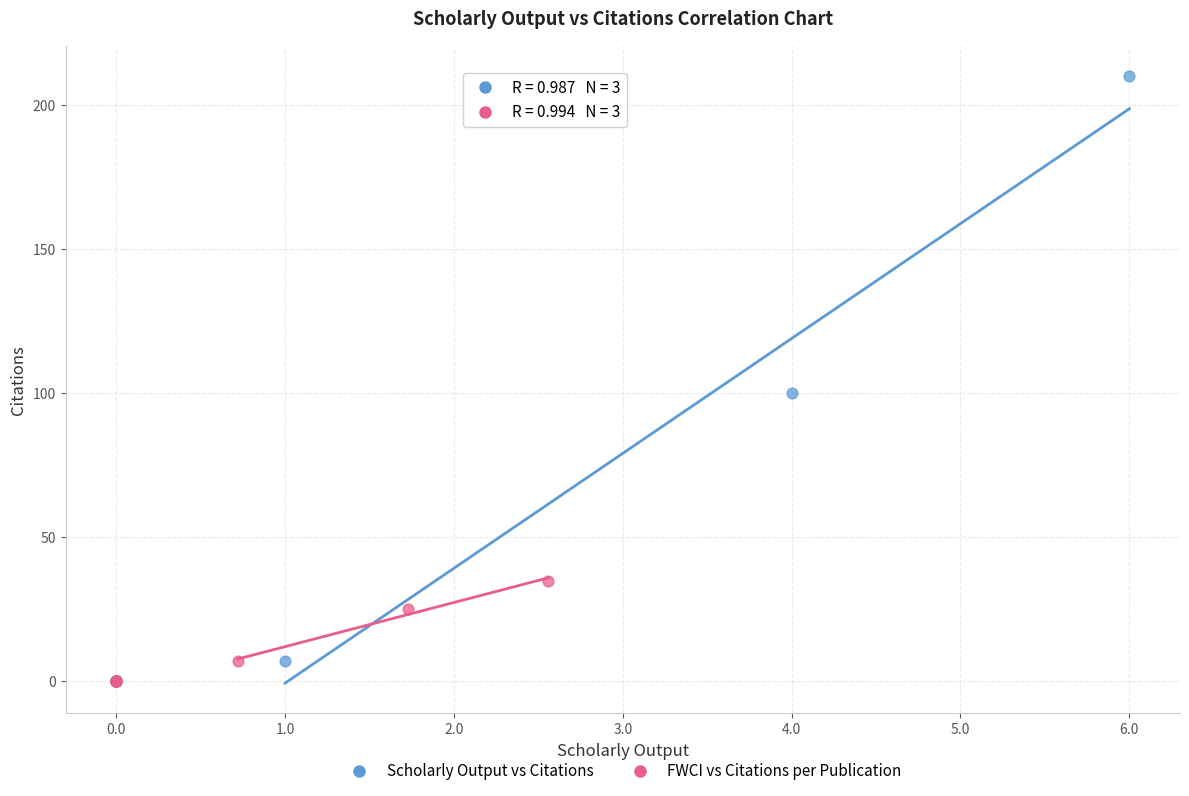

Which series contains the highest Y value?

Scholarly Output vs Citations